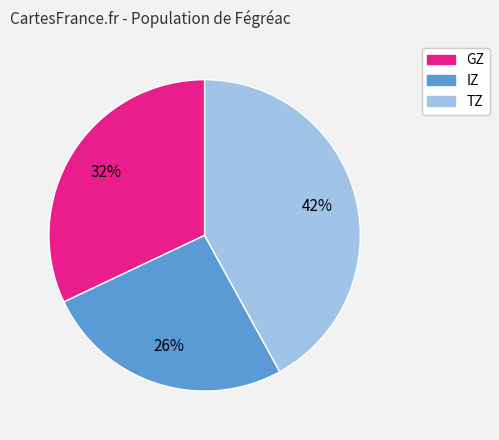

To the nearest percent, what percentage of the pie is GZ?

32%